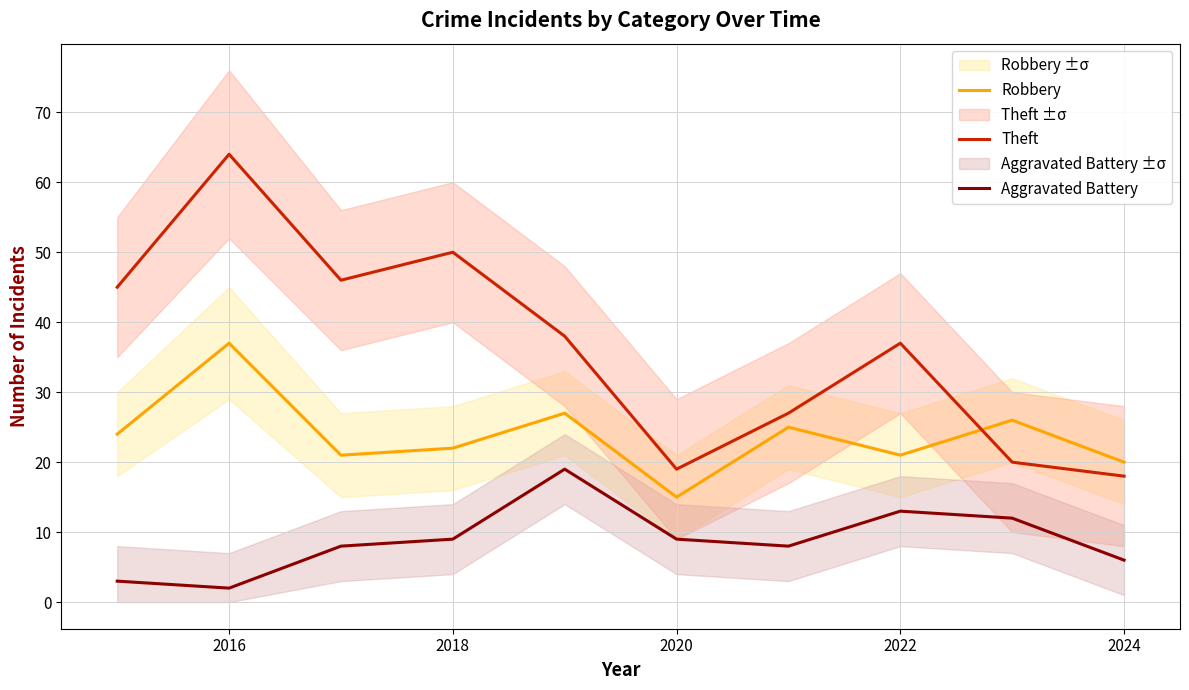

Is it true that Robbery equals 12 at 2022?

False